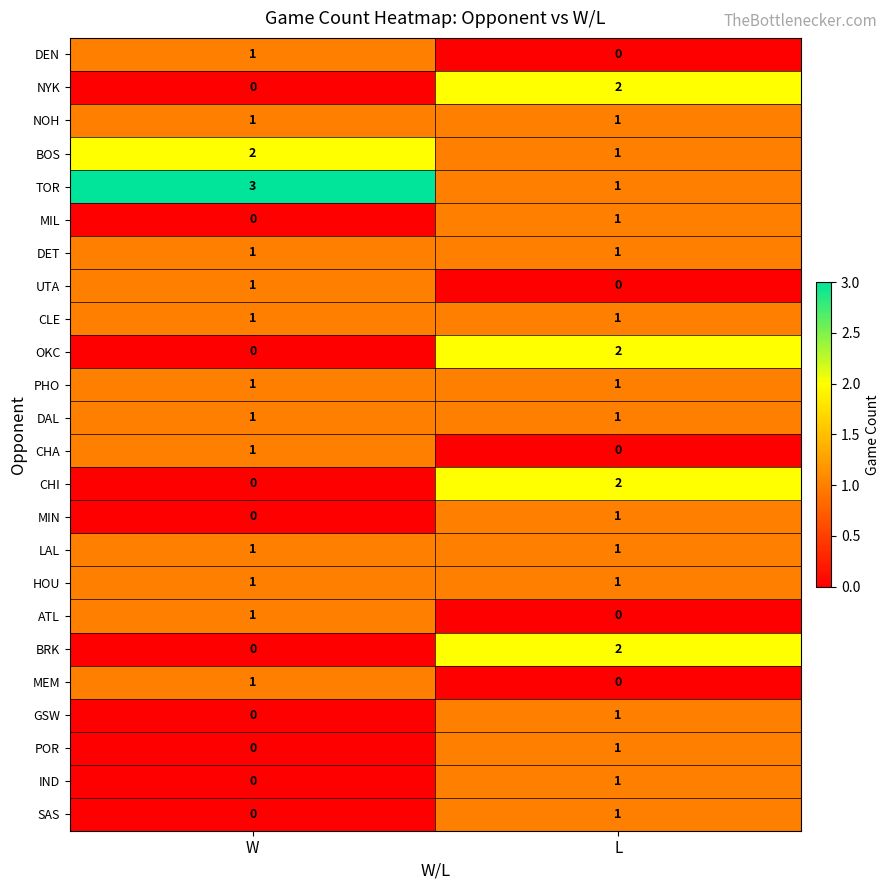

What is the spread (max minus min) of values at W?

3